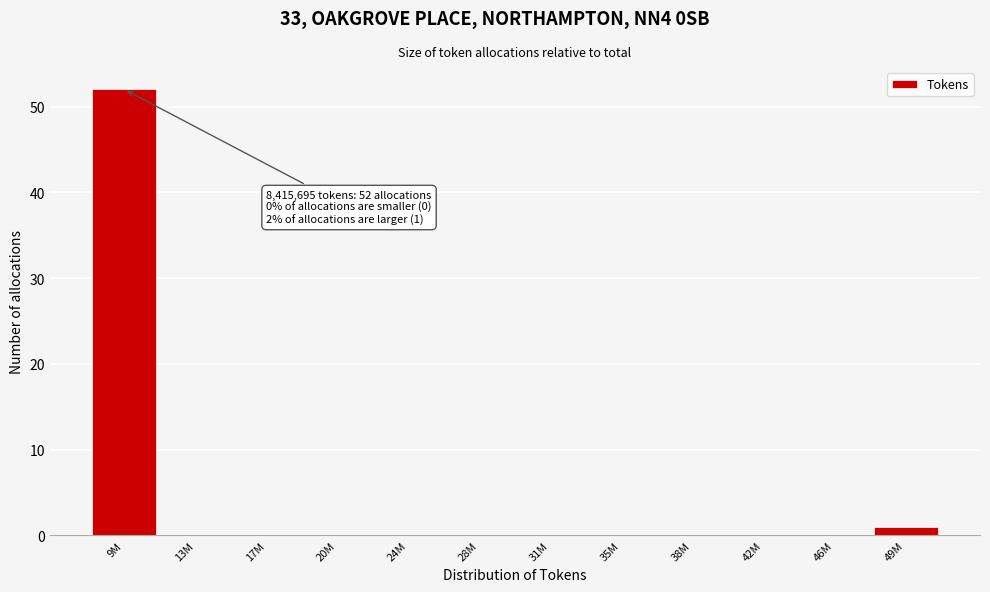

Reading right to left, list all the values displayed in this chart.

49M=1	46M=0	42M=0	38M=0	35M=0	31M=0	28M=0	24M=0	20M=0	17M=0	13M=0	9M=52